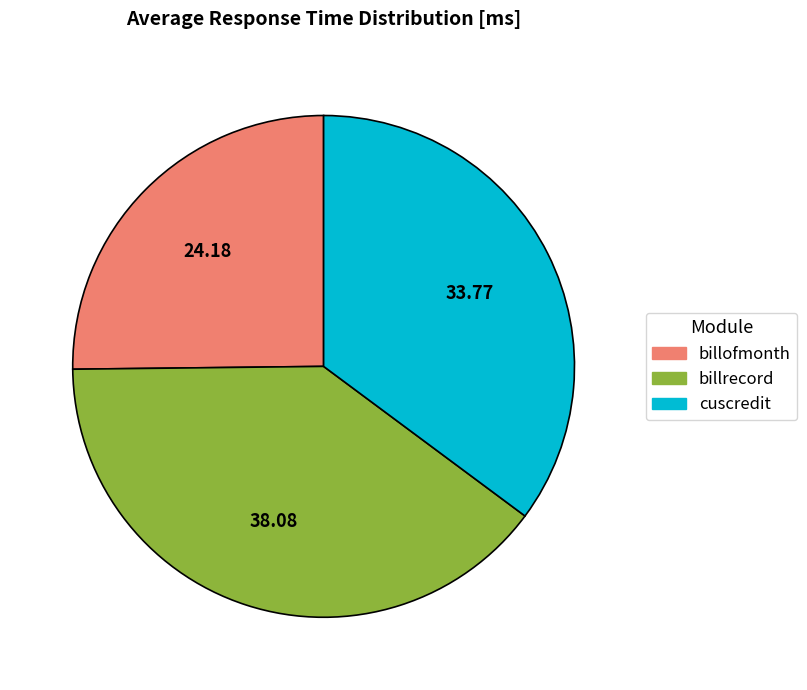

Is there any slice that represents more than half of the pie?

No